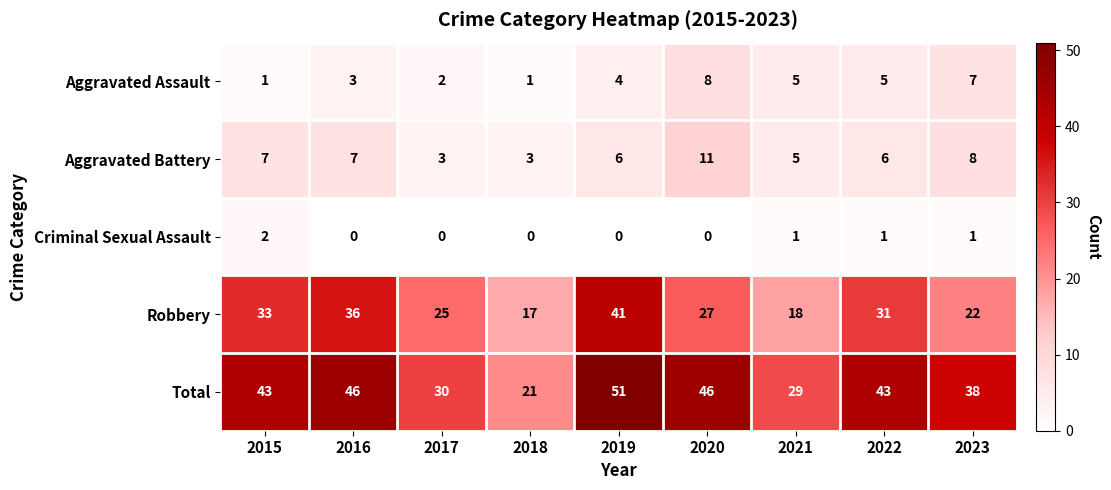

What is the difference between the highest and lowest values at 2016?

46